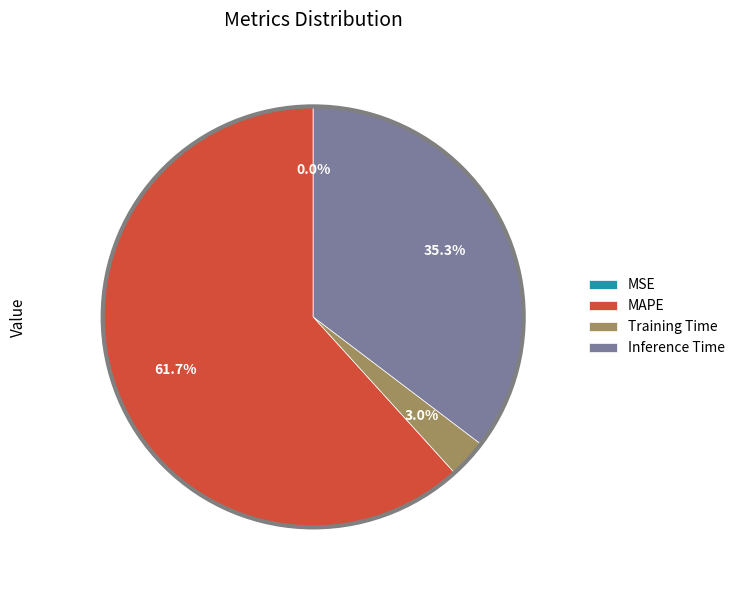

What portion of the pie excludes MAPE?

38.3%